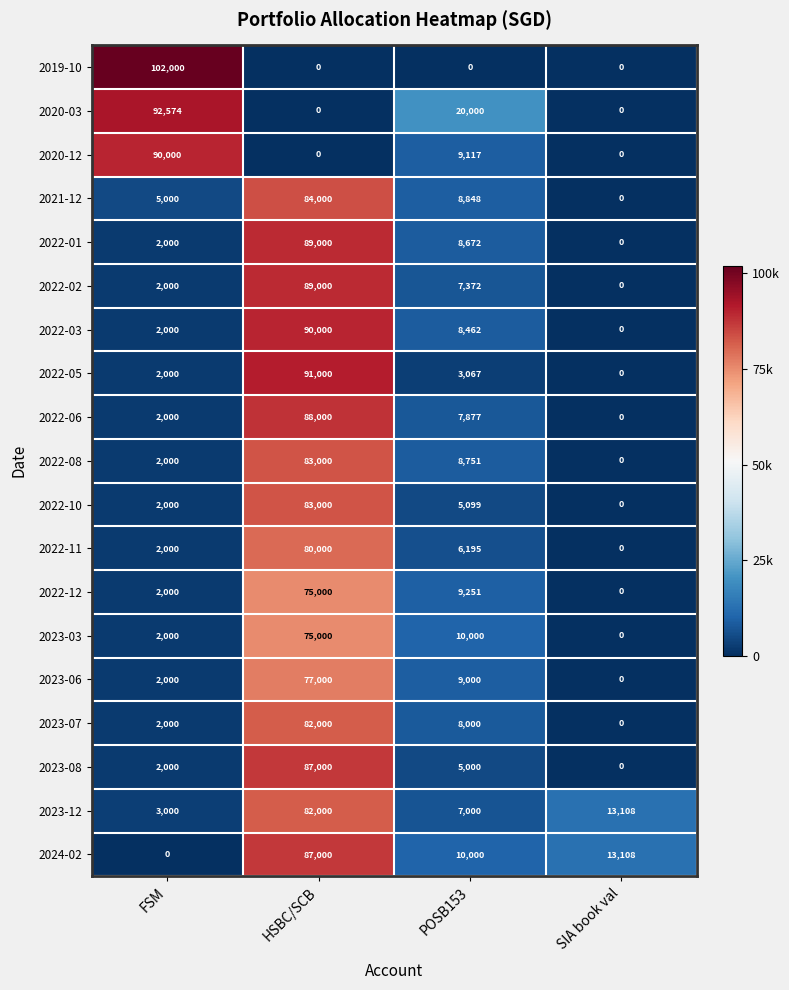

At which category does the chart reach its peak across all series?

FSM